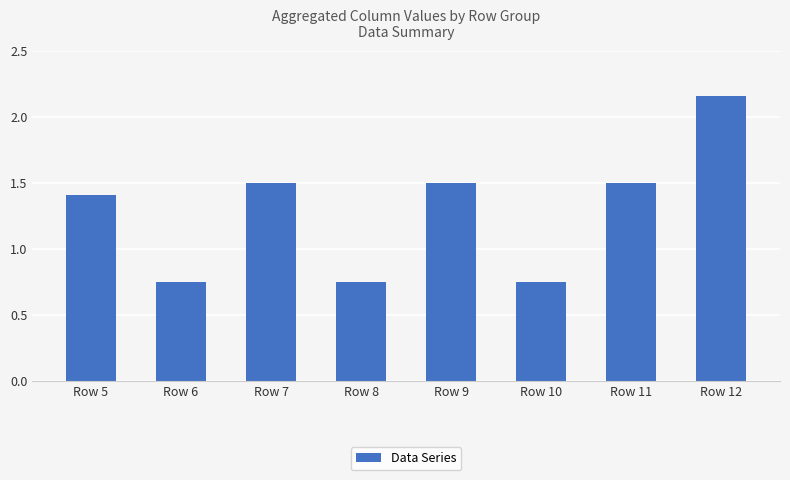

Which category has the highest value across all series?

Row 12